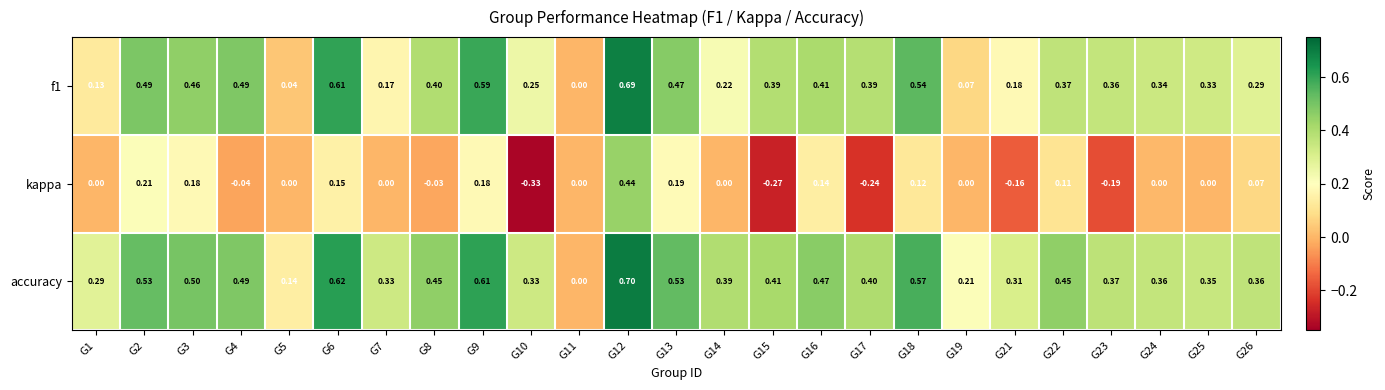

Which category has the lowest value across all series?

G10